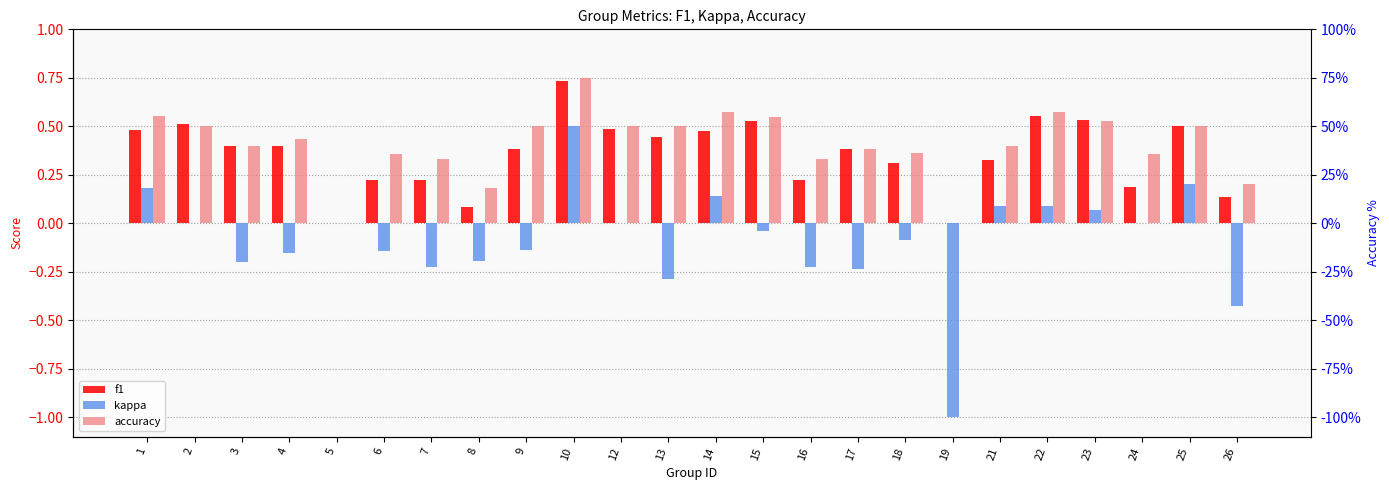

What are all the series names shown in the legend?

f1, kappa, accuracy